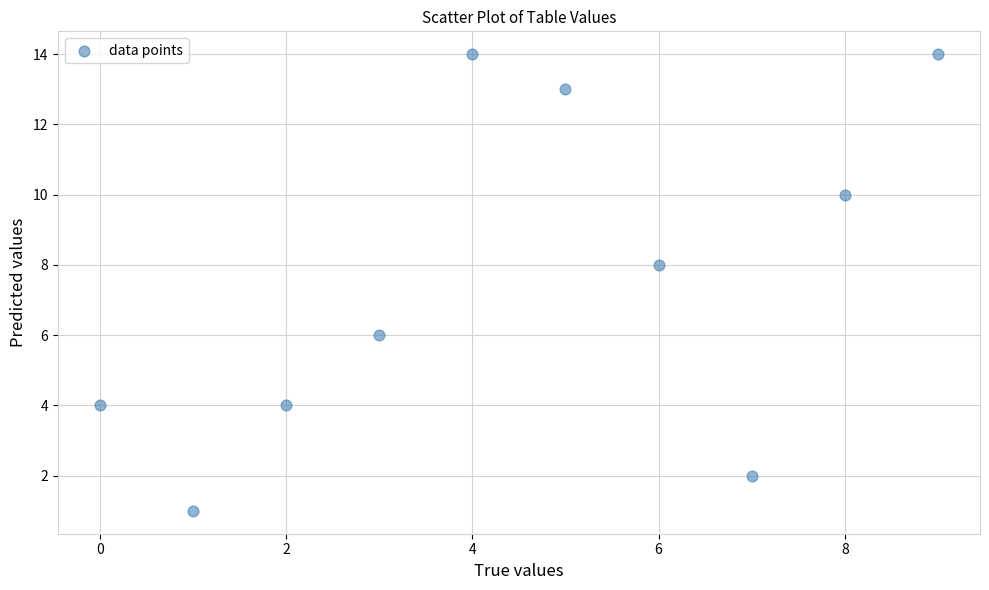

What is the average Y value?

8